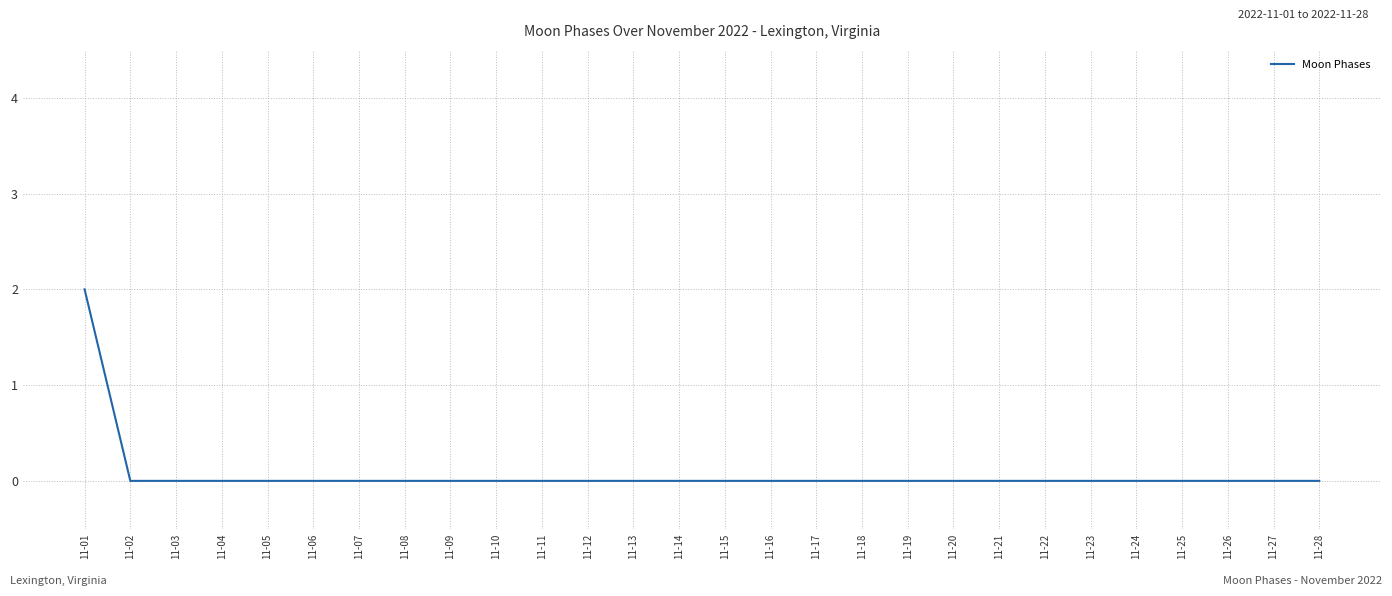

Is it true that the value at 11-19 is 0?

True